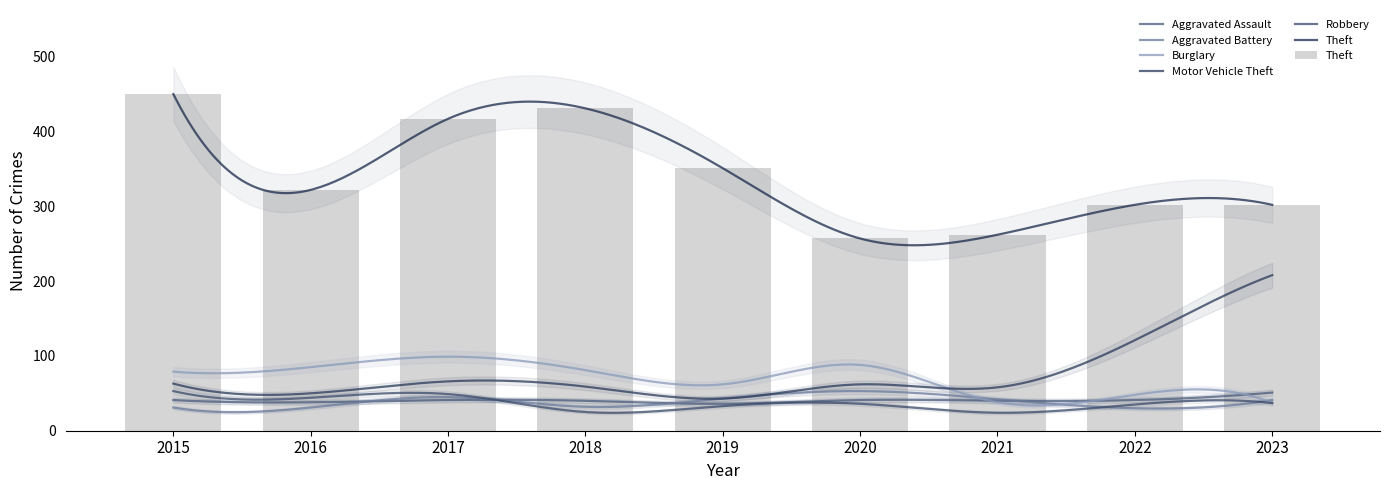

Reading left to right, transcribe all the data shown in this chart.

Aggravated Assault: 41	38	41	40	36	41	40	41	51
Aggravated Battery: 31	31	45	32	43	53	42	30	41
Burglary: 79	85	99	81	62	88	38	48	37
Motor Vehicle Theft: 63	50	66	59	43	62	58	121	208
Robbery: 53	44	49	25	33	36	24	35	37
Theft: 450	322	417	431	351	257	262	302	302